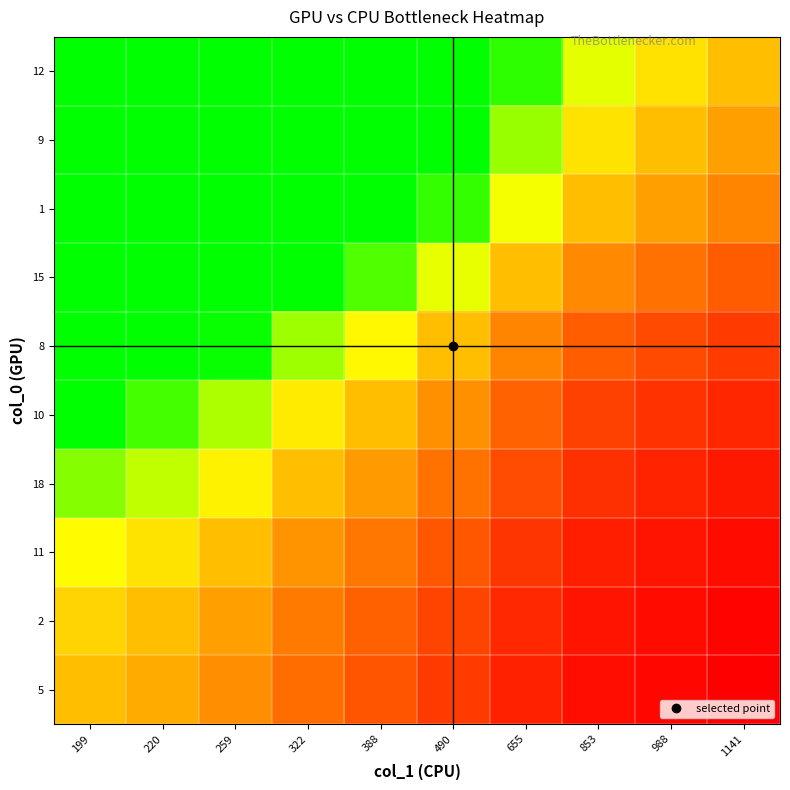

At 655, list the series in order from largest to smallest.

12, 9, 1, 15, 8, 10, 18, 11, 2, 5